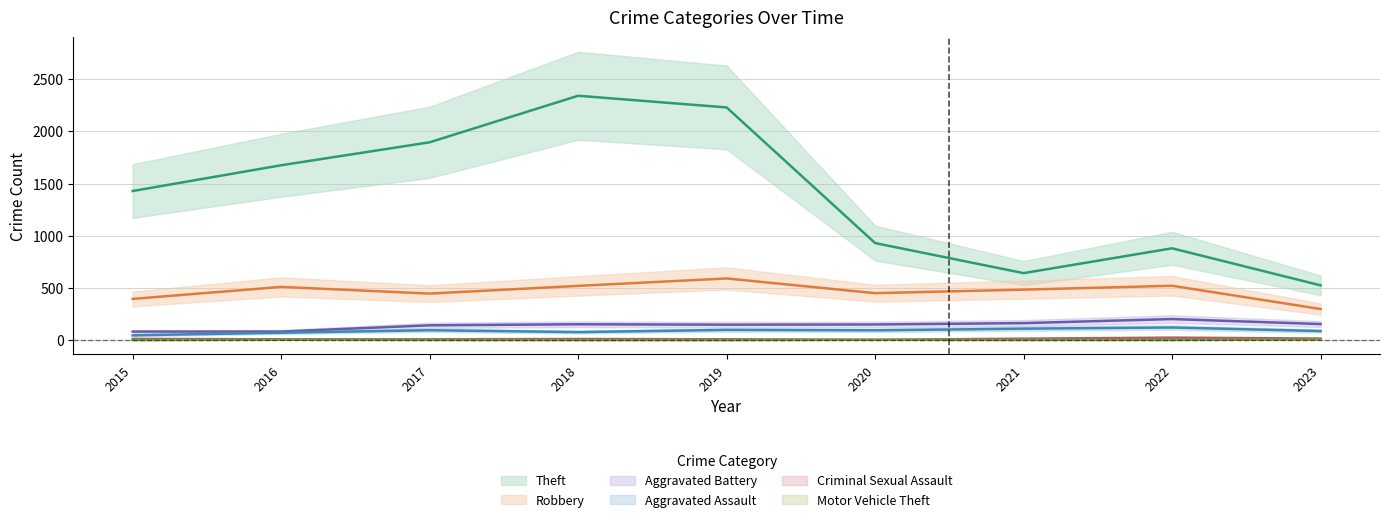

Rank the series by their maximum value, from highest to lowest.

Theft, Robbery, Aggravated Battery, Aggravated Assault, Criminal Sexual Assault, Motor Vehicle Theft